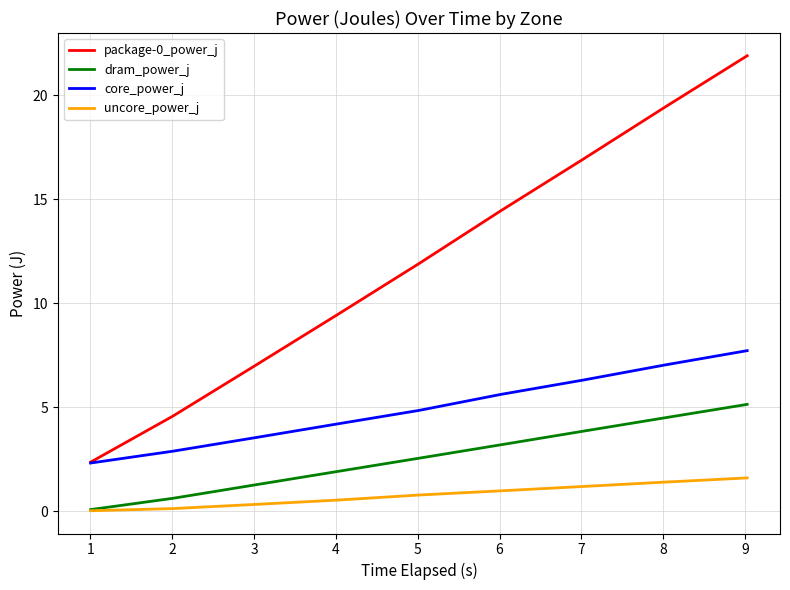

True or false: core_power_j and dram_power_j intersect in this chart.

False